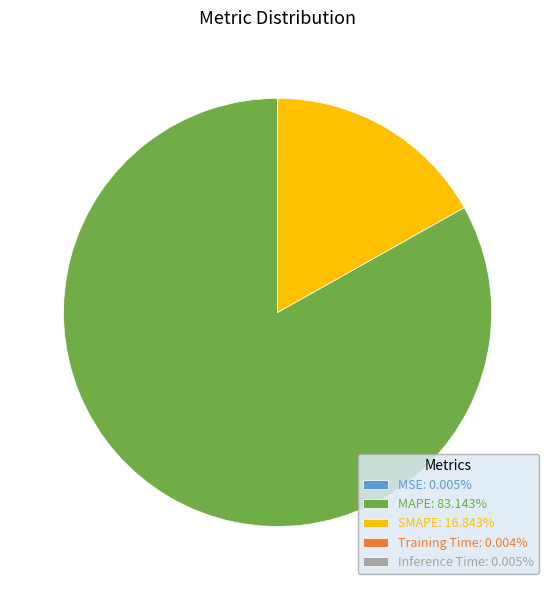

Is there a majority slice in this chart?

Yes